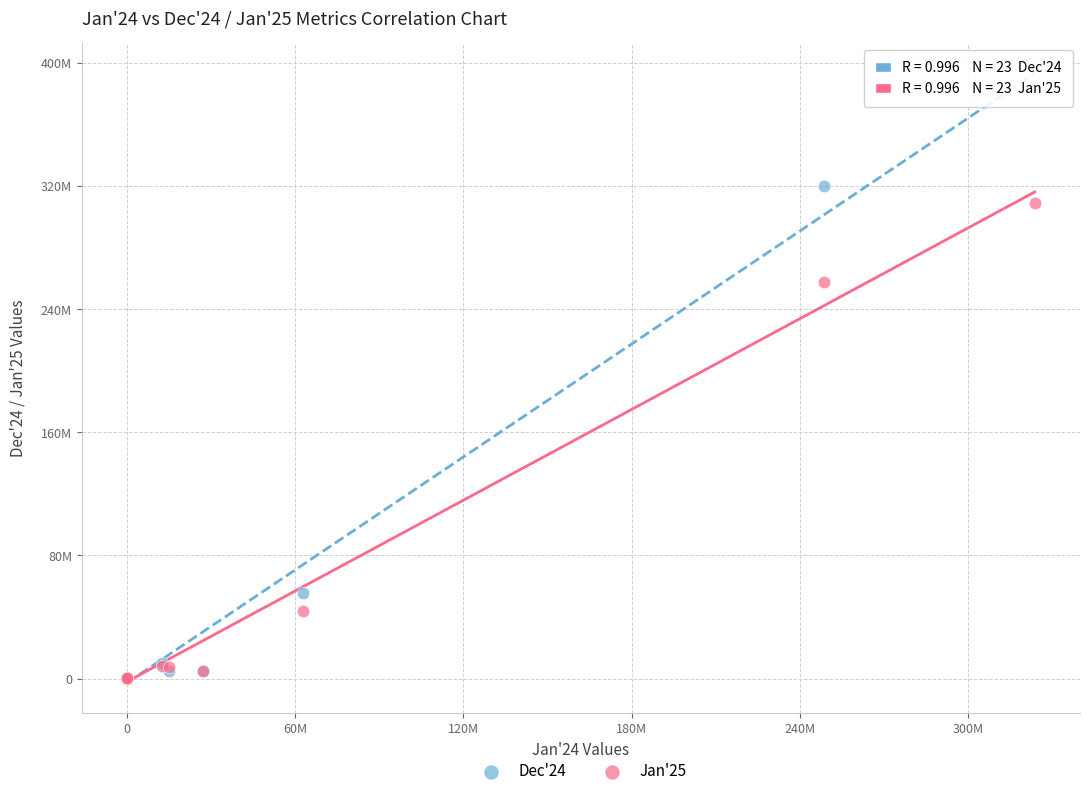

Which series has the widest spread of Y values?

Dec'24